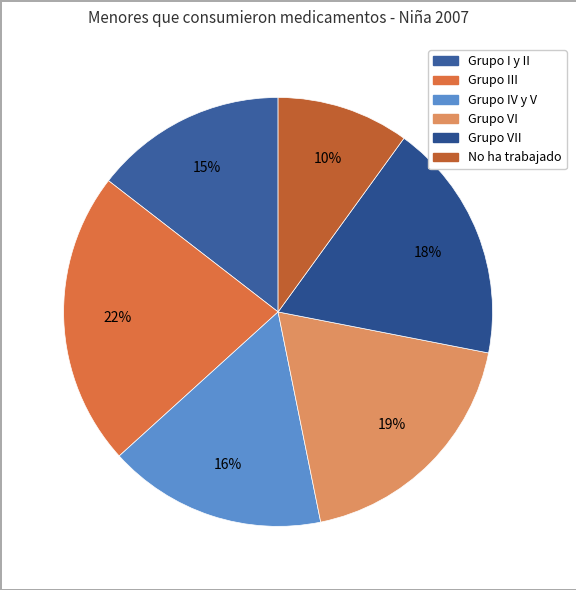

To the nearest percent, what is the combined percentage of Grupo I y II and Grupo III?

37%